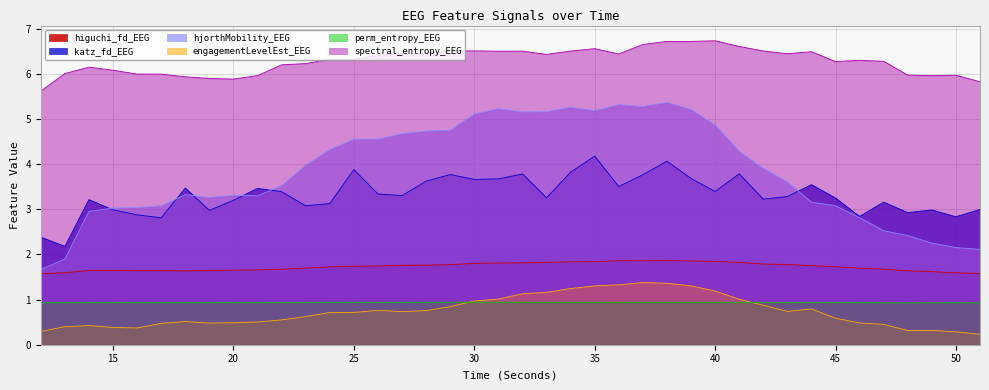

At which category is the sum across all series the highest?

38